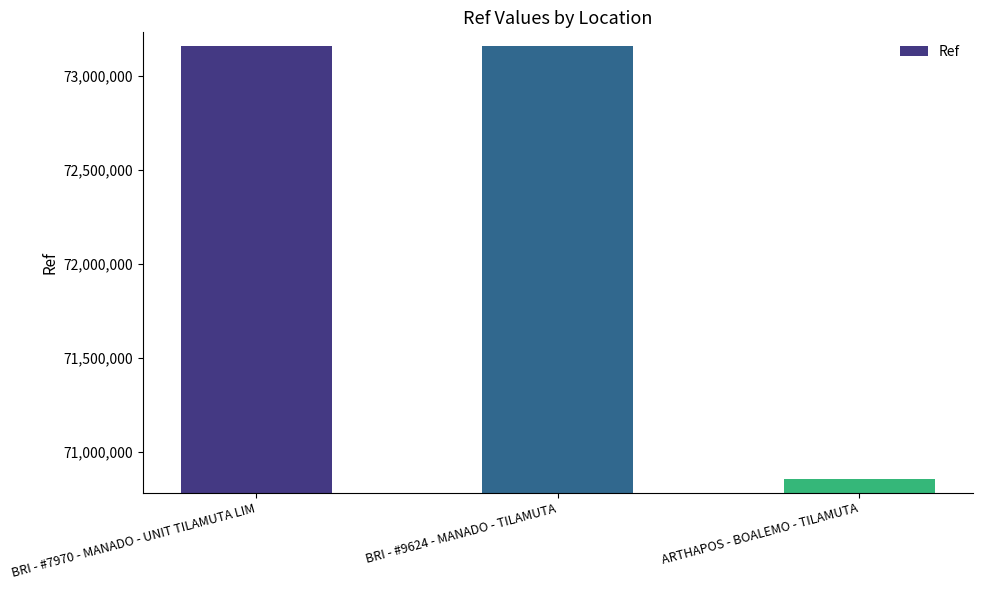

What is the sum of all values?

217169389